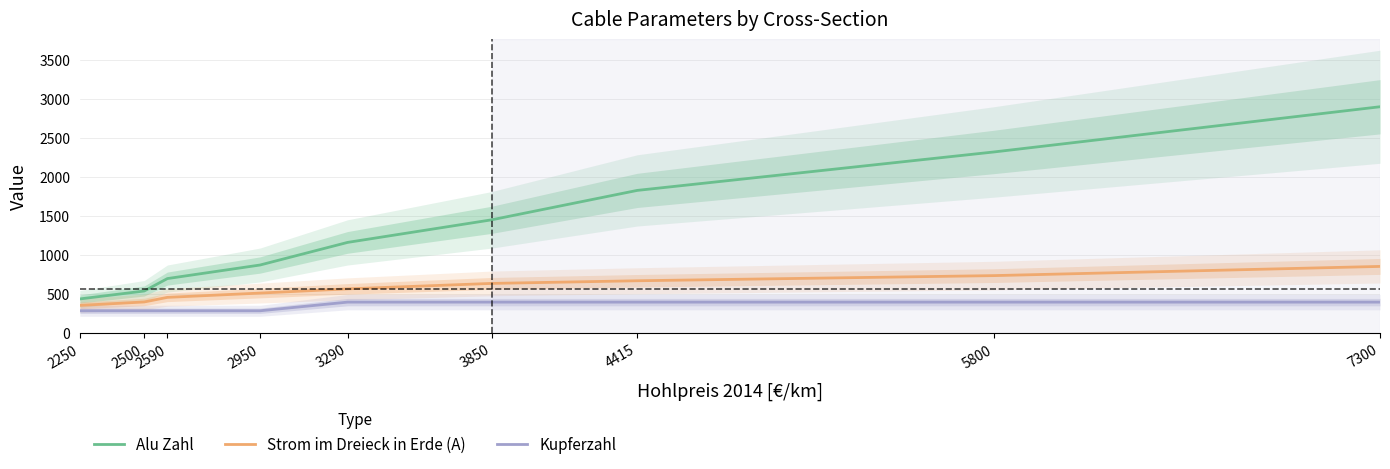

True or false: Alu Zahl has more than 2 points higher than both neighbors.

False